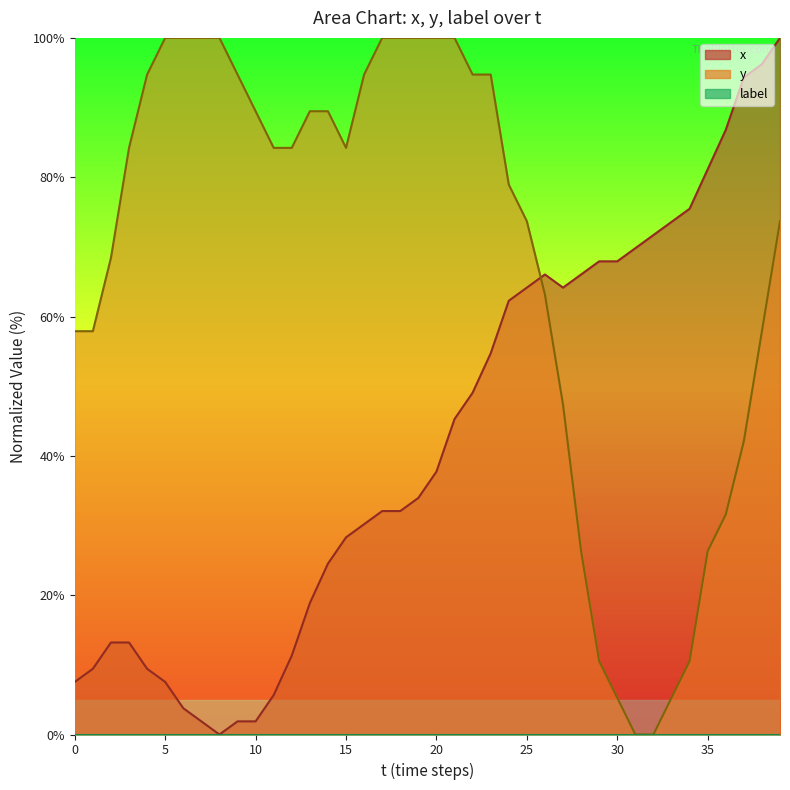

At how many categories does at least one series exceed 71?

31